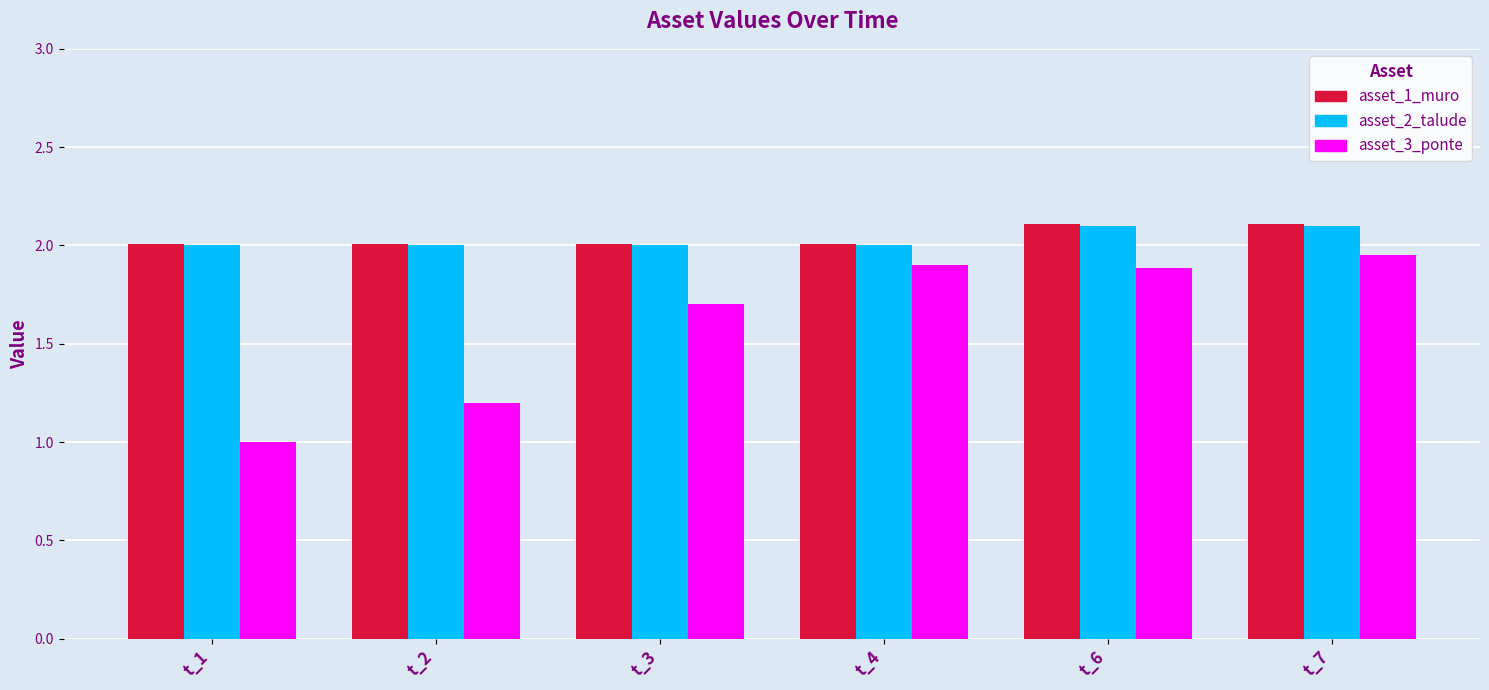

What is the approximate value of asset_2_talude at t_1?

2.0